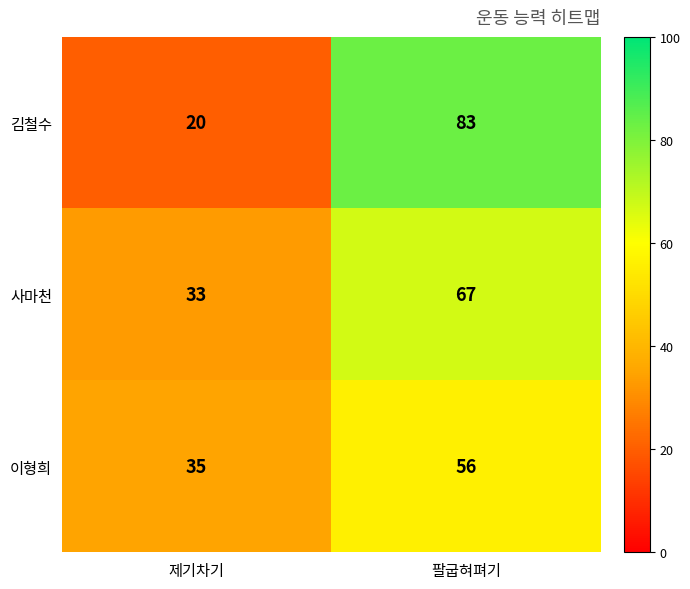

The 이형희 series shows 37 at 팔굽혀펴기. True or false?

False